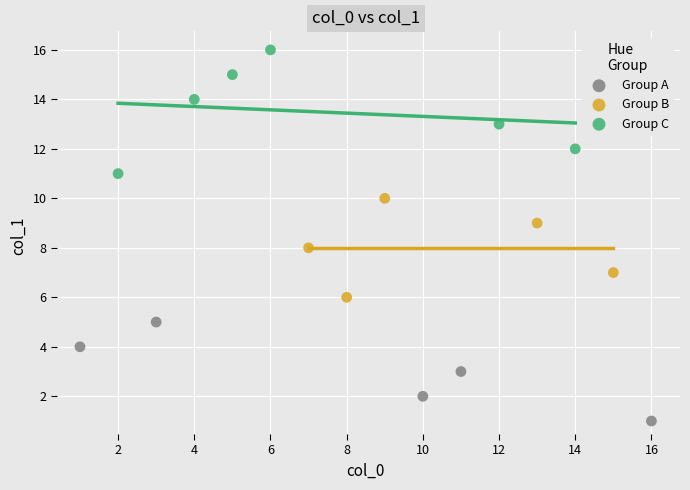

What are all the series names shown in the legend?

Group A, Group B, Group C